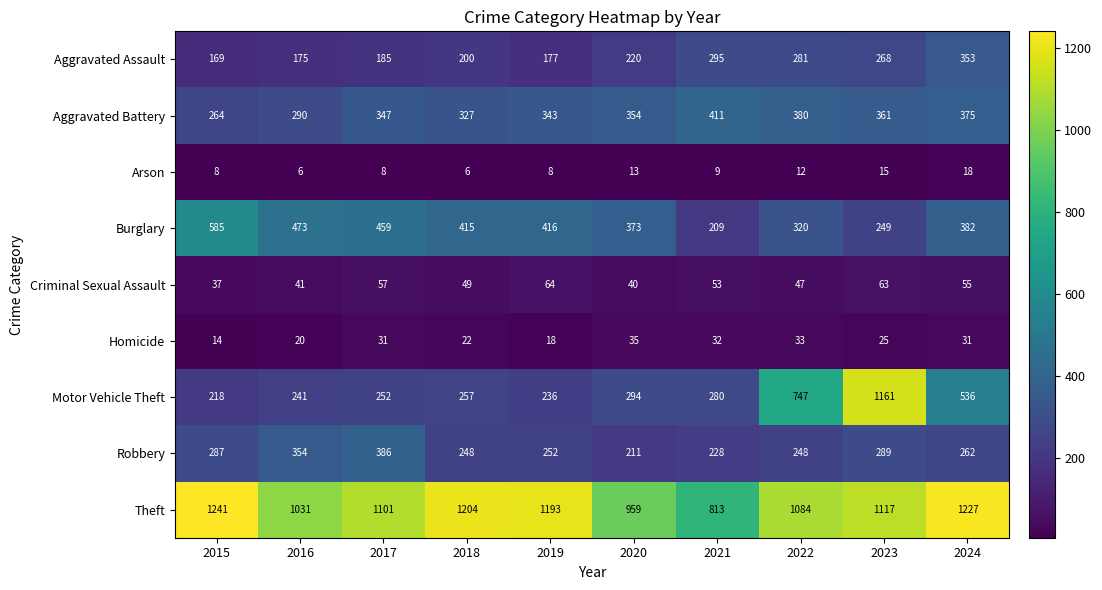

At which label is Aggravated Battery closest to 337?

2019